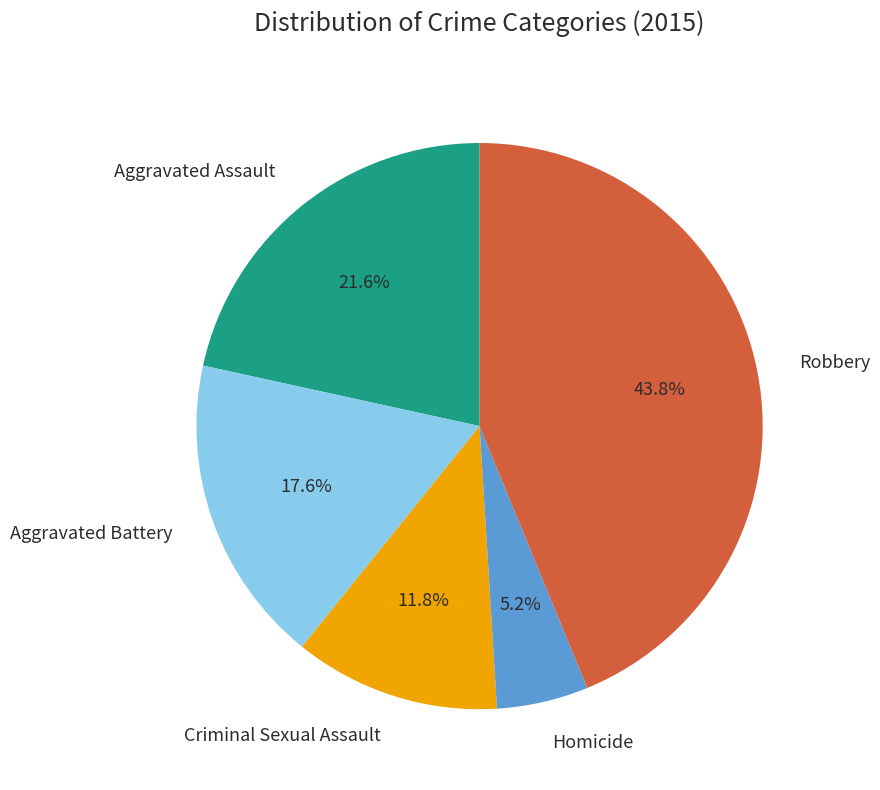

Does any single category account for the majority?

No